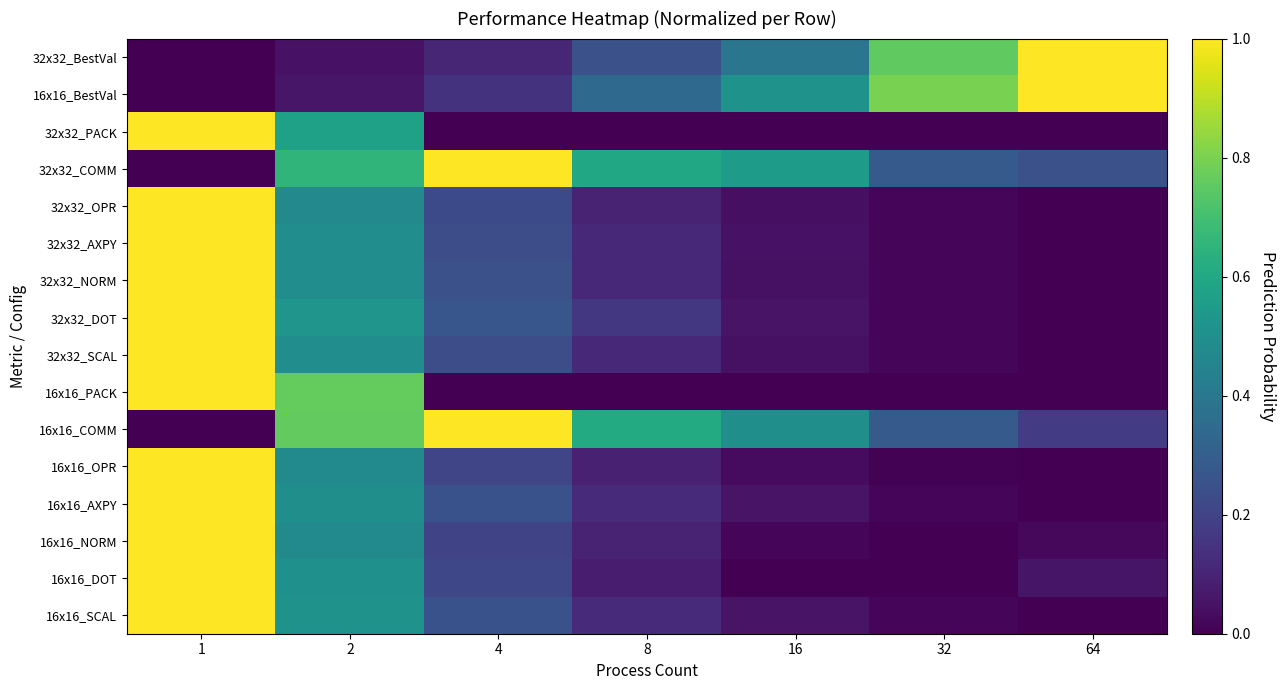

Reading right to left, what are all the values shown in this chart?

32x32_BestVal: 64=1.0	32=0.8	16=0.4	8=0.2	4=0.1	2=0.0	1=0.0
16x16_BestVal: 64=1.0	32=0.8	16=0.5	8=0.3	4=0.1	2=0.1	1=0.0
32x32_PACK: 64=0.0	32=0.0	16=0.0	8=0.0	4=0.0	2=0.6	1=1.0
32x32_COMM: 64=0.2	32=0.3	16=0.6	8=0.6	4=1.0	2=0.7	1=0.0
32x32_OPR: 64=0.0	32=0.0	16=0.0	8=0.1	4=0.2	2=0.5	1=1.0
32x32_AXPY: 64=0.0	32=0.0	16=0.0	8=0.1	4=0.2	2=0.5	1=1.0
32x32_NORM: 64=0.0	32=0.0	16=0.0	8=0.1	4=0.2	2=0.5	1=1.0
32x32_DOT: 64=0.0	32=0.0	16=0.1	8=0.2	4=0.3	2=0.5	1=1.0
32x32_SCAL: 64=0.0	32=0.0	16=0.0	8=0.1	4=0.2	2=0.5	1=1.0
16x16_PACK: 64=0.0	32=0.0	16=0.0	8=0.0	4=0.0	2=0.8	1=1.0
16x16_COMM: 64=0.2	32=0.3	16=0.5	8=0.6	4=1.0	2=0.8	1=0.0
16x16_OPR: 64=0.0	32=0.0	16=0.0	8=0.1	4=0.2	2=0.5	1=1.0
16x16_AXPY: 64=0.0	32=0.0	16=0.1	8=0.1	4=0.3	2=0.5	1=1.0
16x16_NORM: 64=0.0	32=0.0	16=0.0	8=0.1	4=0.2	2=0.5	1=1.0
16x16_DOT: 64=0.1	32=0.0	16=0.0	8=0.1	4=0.2	2=0.5	1=1.0
16x16_SCAL: 64=0.0	32=0.0	16=0.1	8=0.1	4=0.3	2=0.5	1=1.0